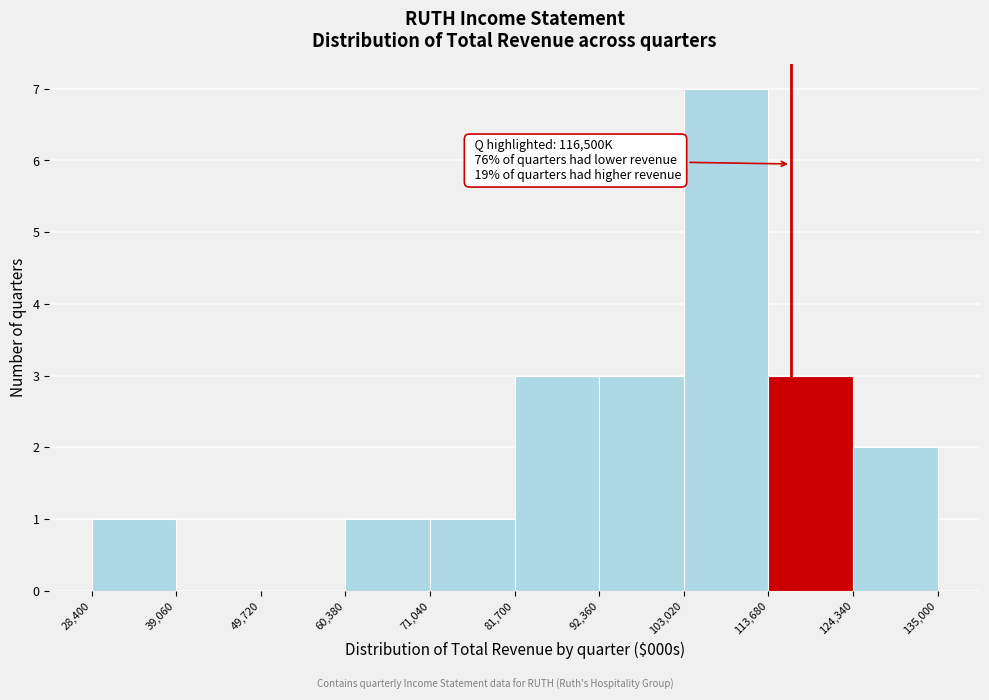

Which range on the x-axis has the tallest bar?

103,020 to 113,680